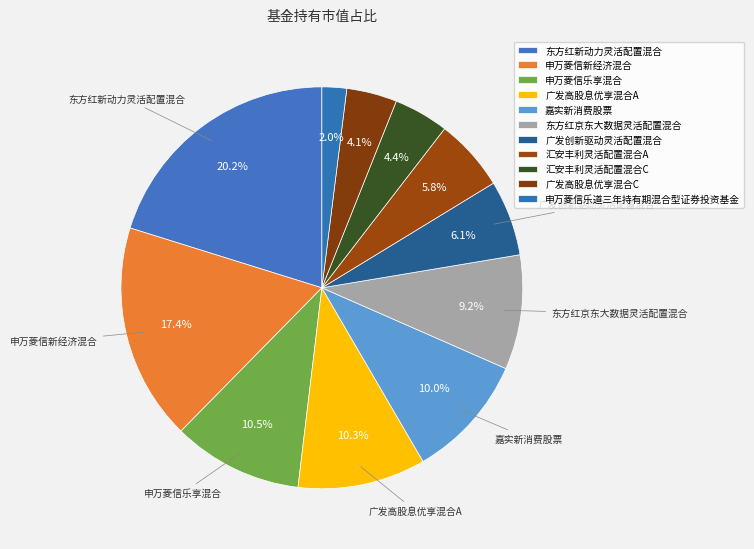

Is 申万菱信新经济混合 the majority of the pie?

No